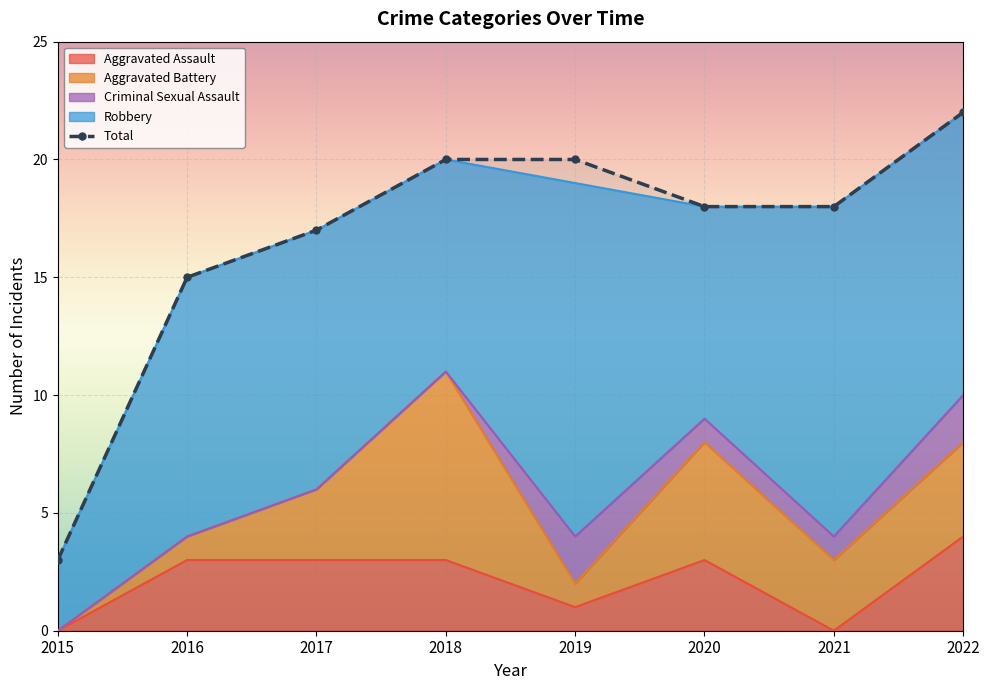

At which category does Aggravated Assault reach its first local valley?

2019